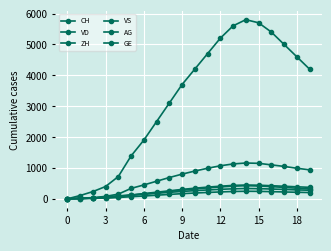

True or false: CH and VD cross at least once.

False